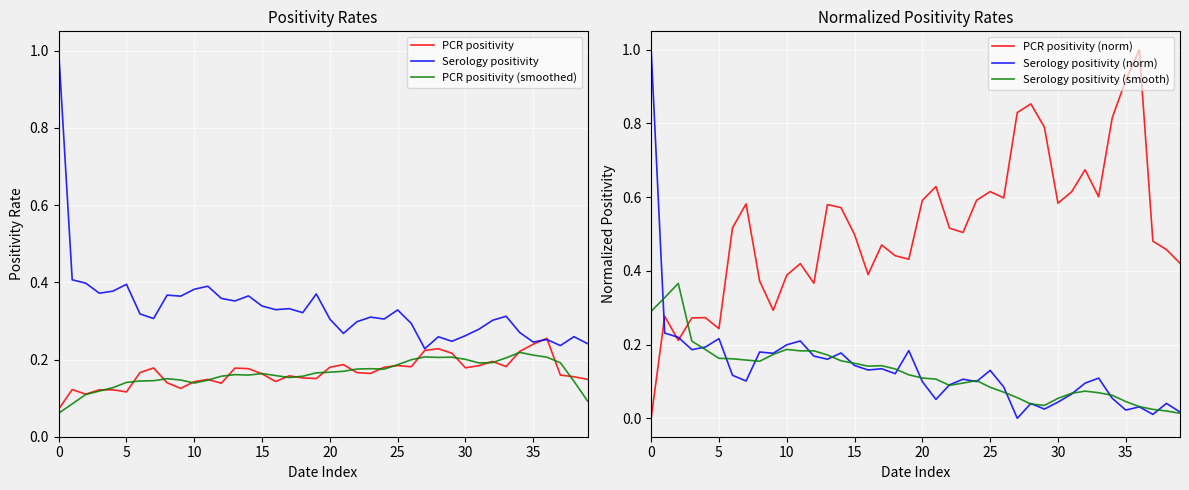

What is the difference between the highest and lowest values at 29?

0.8